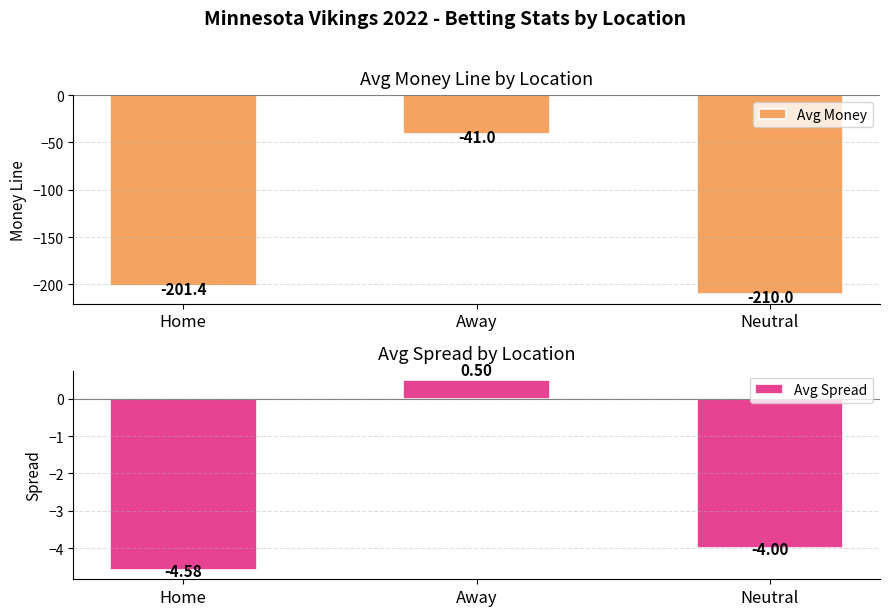

Rank the series by their maximum value, from lowest to highest.

Avg Money, Avg Spread